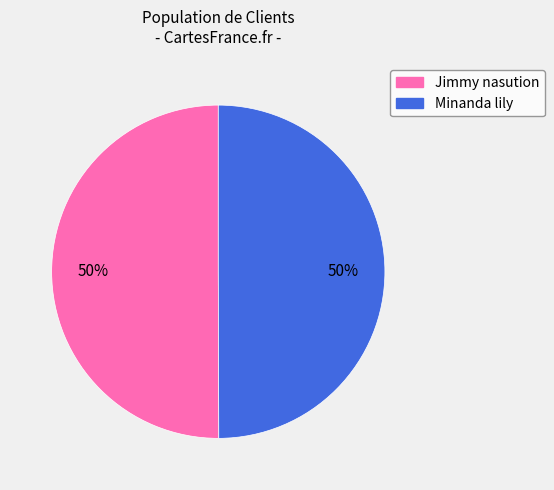

To the nearest percent, what is the average slice percentage?

50%